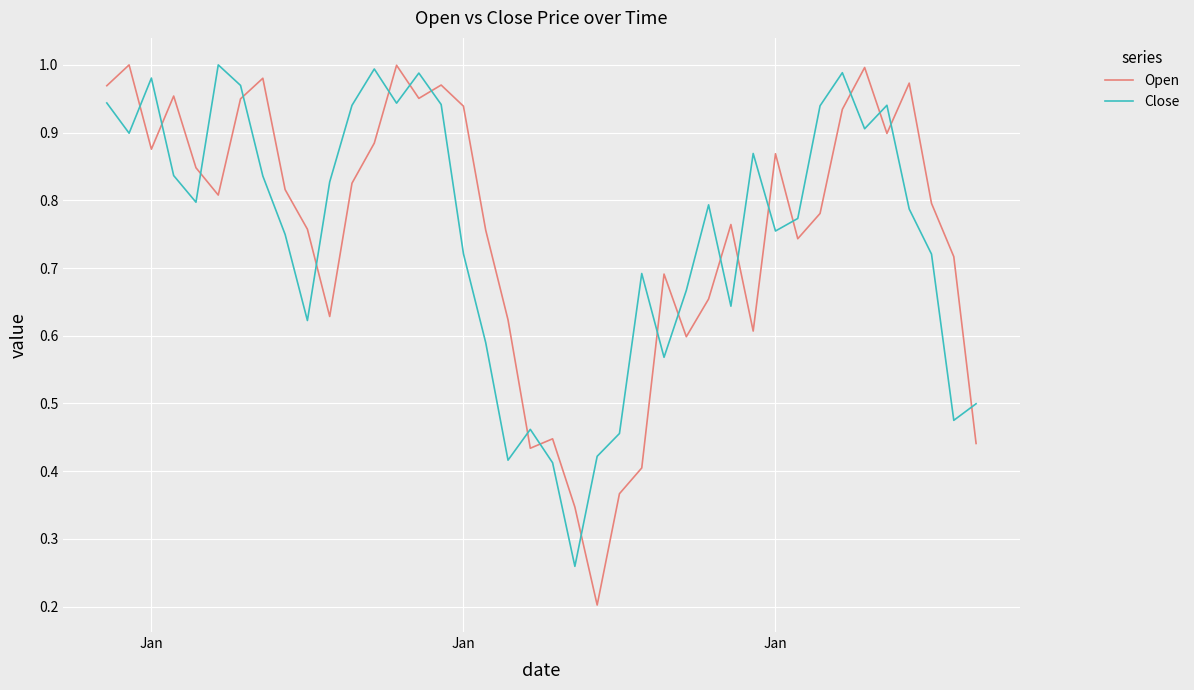

True or false: Close and Open cross at least once.

True